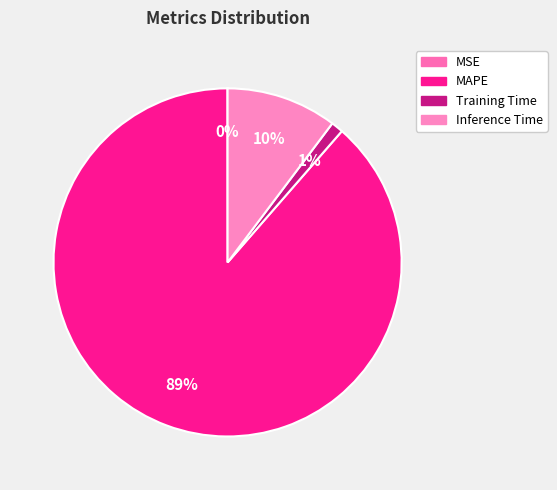

Is there any slice that represents more than half of the pie?

Yes